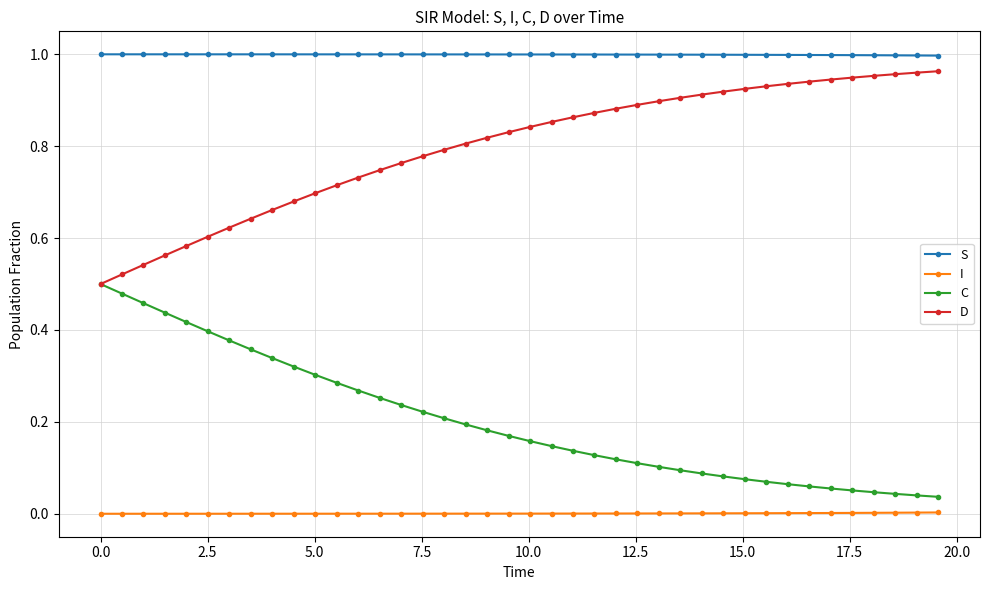

Rank the series by their maximum value, from lowest to highest.

I, C, D, S